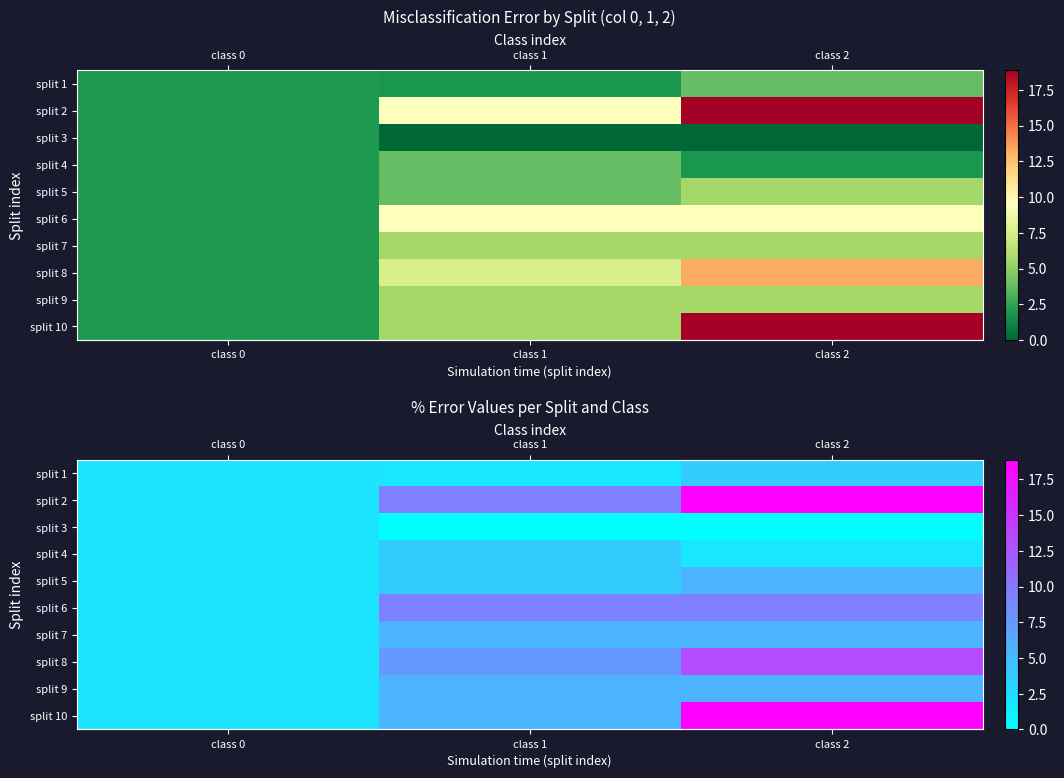

Which category has the highest value across all series?

class 2